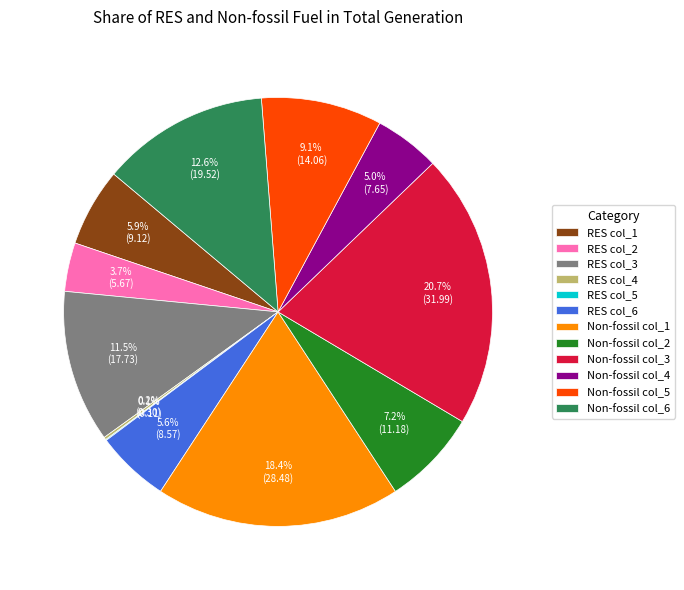

What is the ratio of the value at Non-fossil col_1 to the value at Non-fossil col_3?

0.9